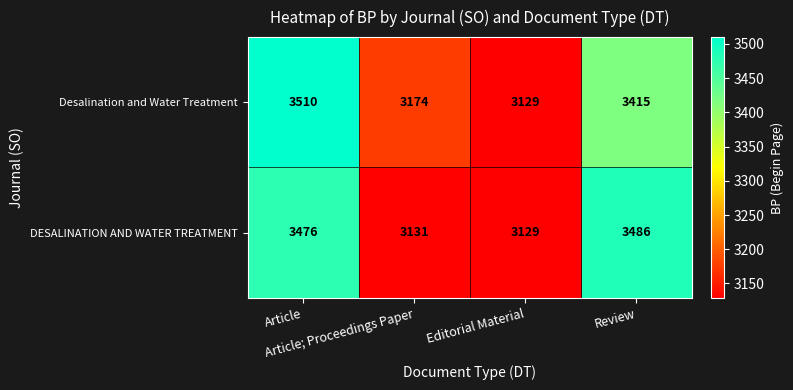

List the series in order of their overall mean, highest first.

Desalination and Water Treatment, DESALINATION AND WATER TREATMENT